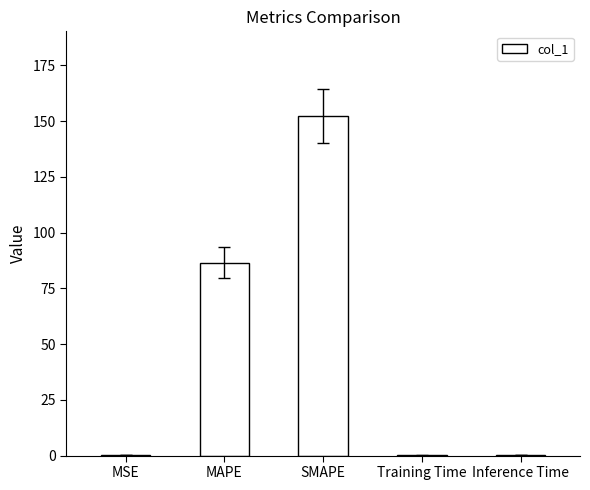

Between Inference Time and SMAPE, which is larger?

SMAPE